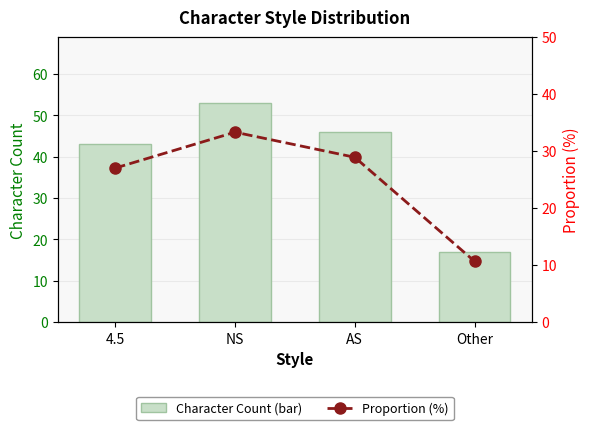

How many data points does each series have?

4